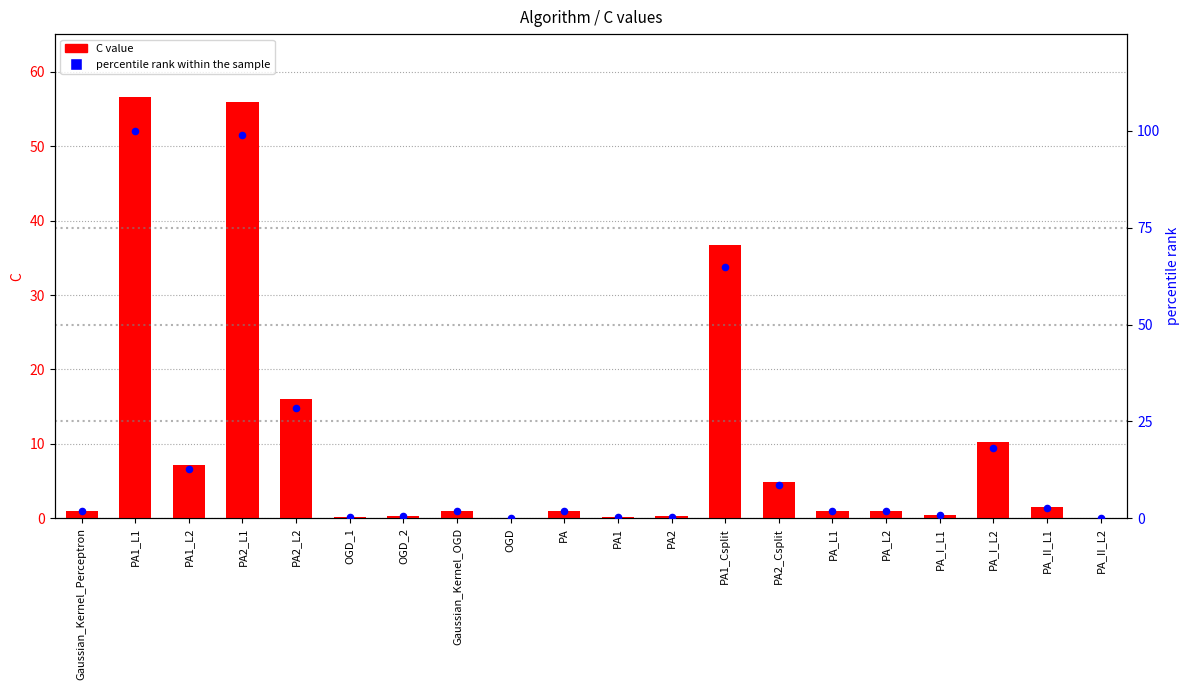

Which series reaches the maximum Y coordinate?

percentile rank within the sample